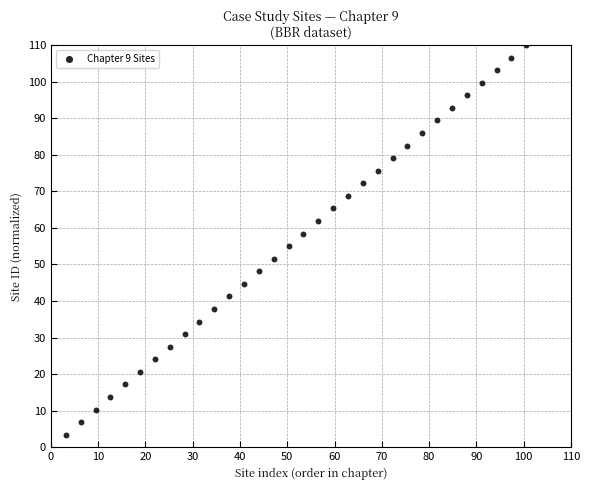

What is the range of X values (max minus min)?

97.4